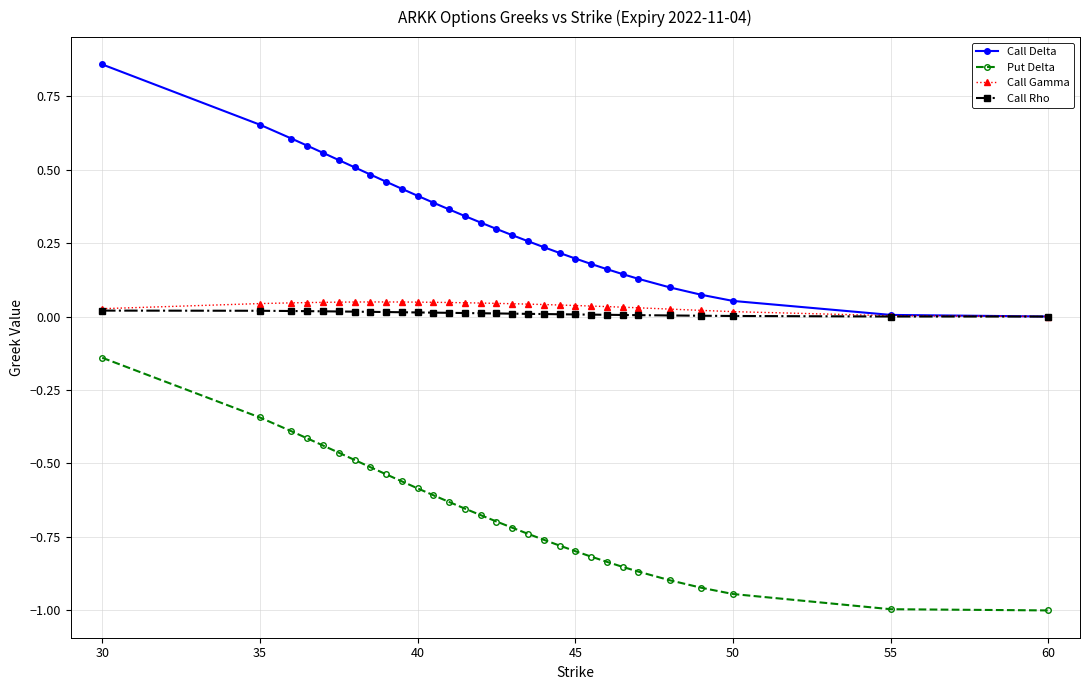

Which series has the largest total across all categories?

Call Delta